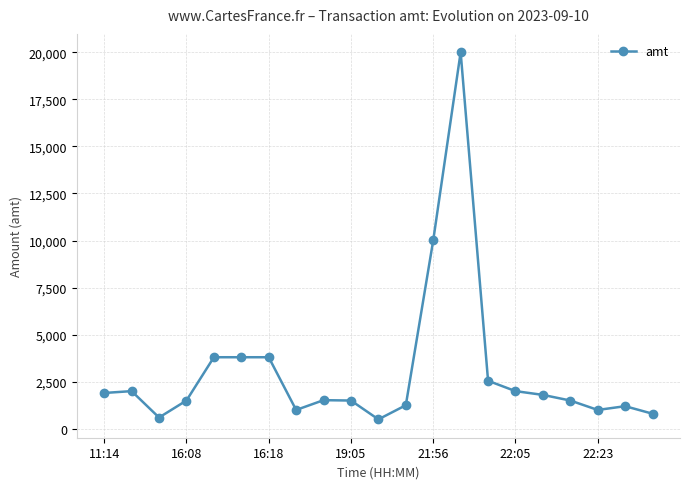

What is the smallest value displayed?

500.0